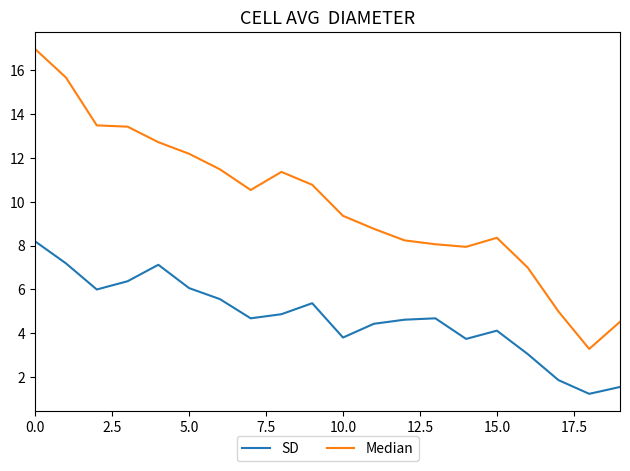

True or false: SD and Median intersect in this chart.

False